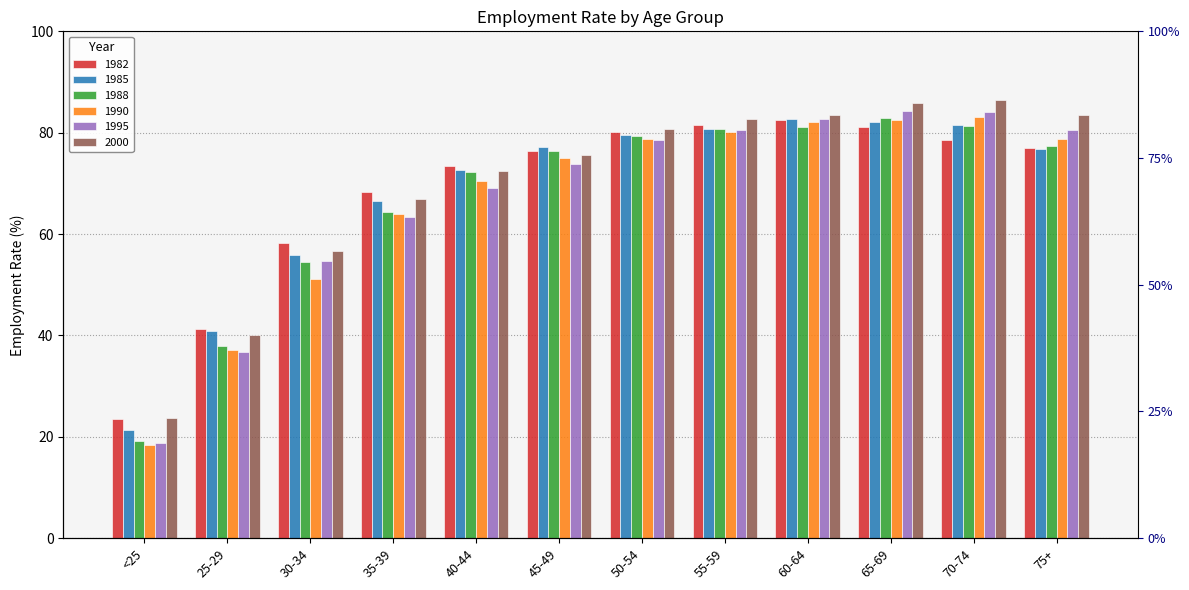

Which series has the largest total across all categories?

2000